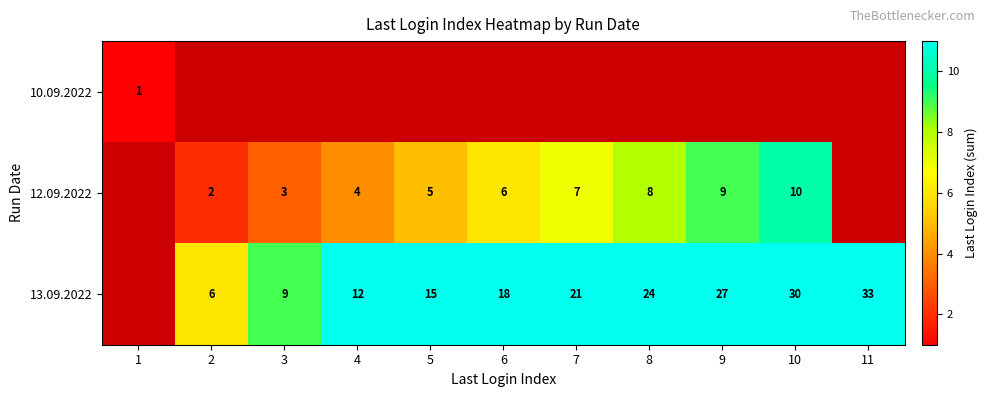

What is the greatest value displayed?

33.0